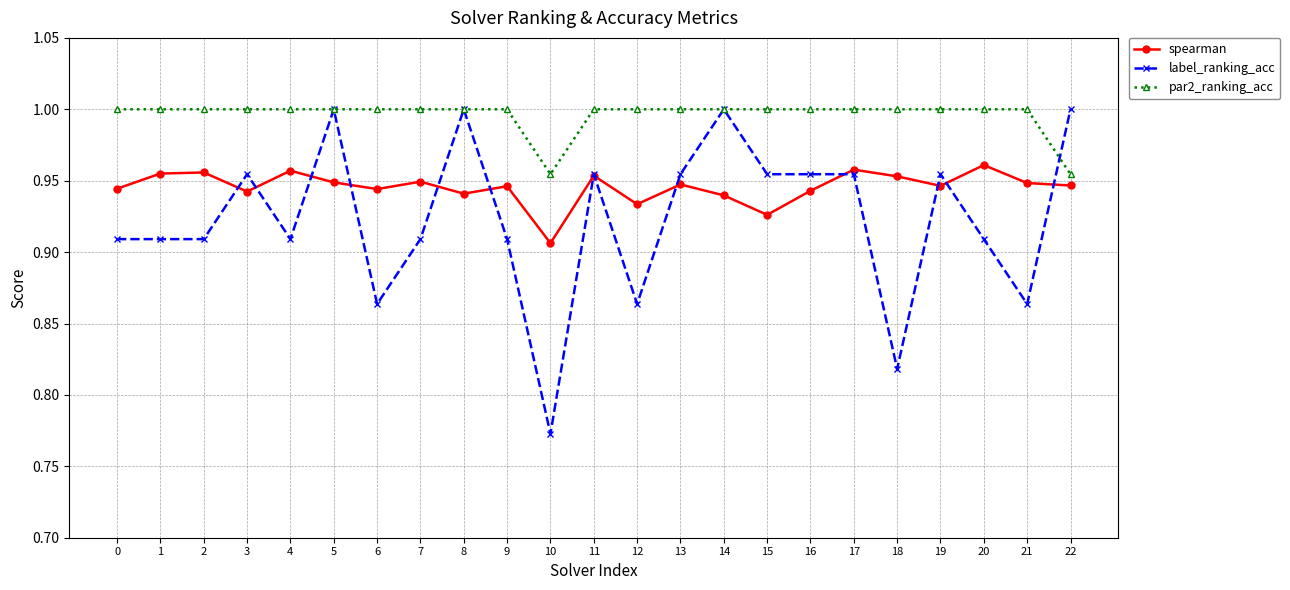

Which category has the lowest value in the spearman series?

10